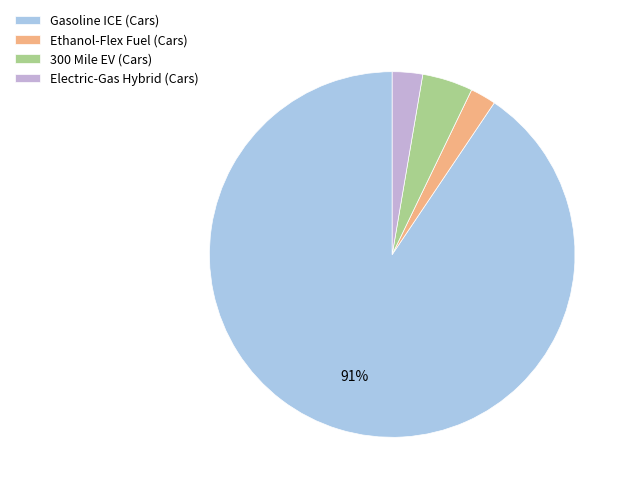

What is the majority slice?

Gasoline ICE (Cars)